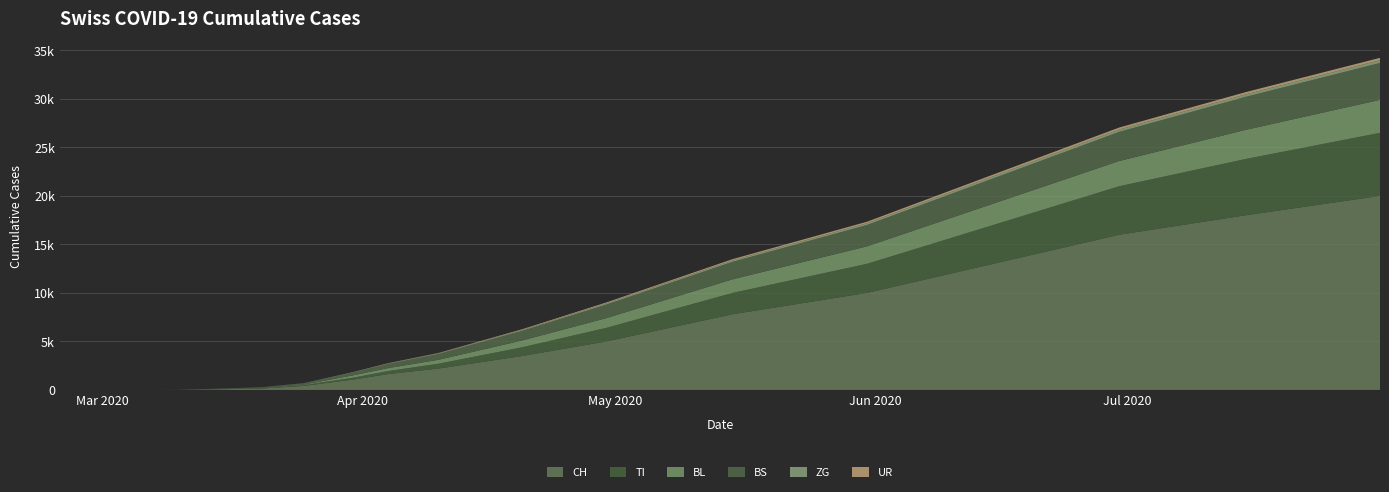

Reading right to left, transcribe all the data shown in this chart.

CH: 20000	18000	16000	13000	10000	7800	5000	3500	2200	1630	1079	414	140	73	4	0	0	0
TI: 6500	5800	5000	4000	3000	2200	1400	900	500	314	202	85	67	61	0	0	0	0
BL: 3400	3000	2600	2200	1800	1400	1000	700	400	298	242	46	18	5	2	0	0	0
BS: 3800	3400	3000	2600	2200	1800	1400	1000	600	434	292	128	46	0	4	0	0	0
ZG: 280	260	240	210	180	150	120	90	60	46	39	18	5	0	0	0	0	0
UR: 250	230	210	190	160	130	100	70	40	26	11	0	0	0	0	0	0	0